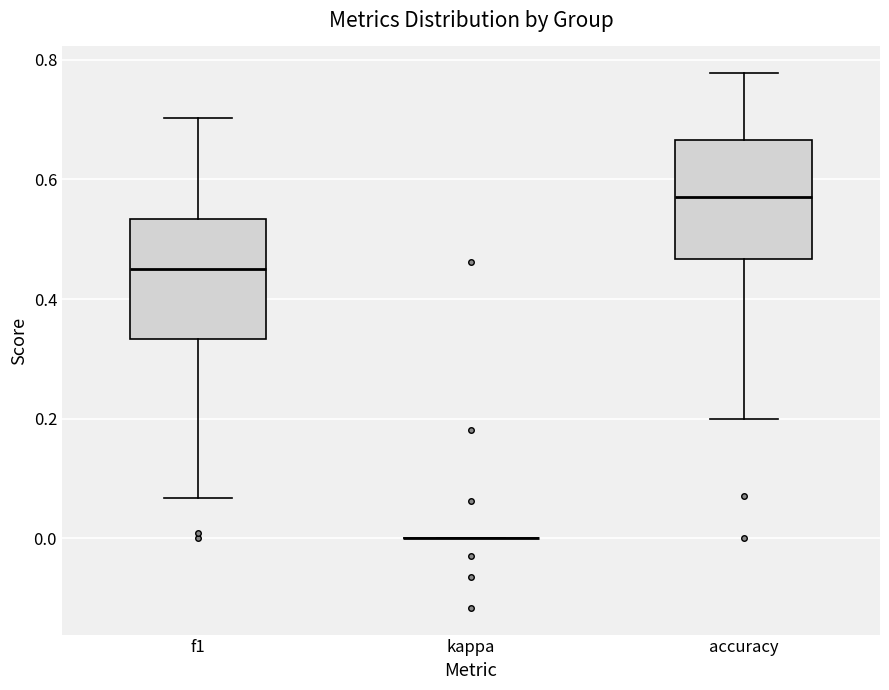

Reading left to right, transcribe this box plot: for each box, give where its median line is, the range the box spans, and where its two whiskers end, as read against the y-axis. The values are not printed on the chart, so give them approximately, as read against the axis.

f1: median 0.46, box 0.34 to 0.54, whiskers 0.06 to 0.70
kappa: box collapsed to a line at 0.00, whiskers 0.00 to 0.00
accuracy: median 0.58, box 0.46 to 0.66, whiskers 0.20 to 0.78